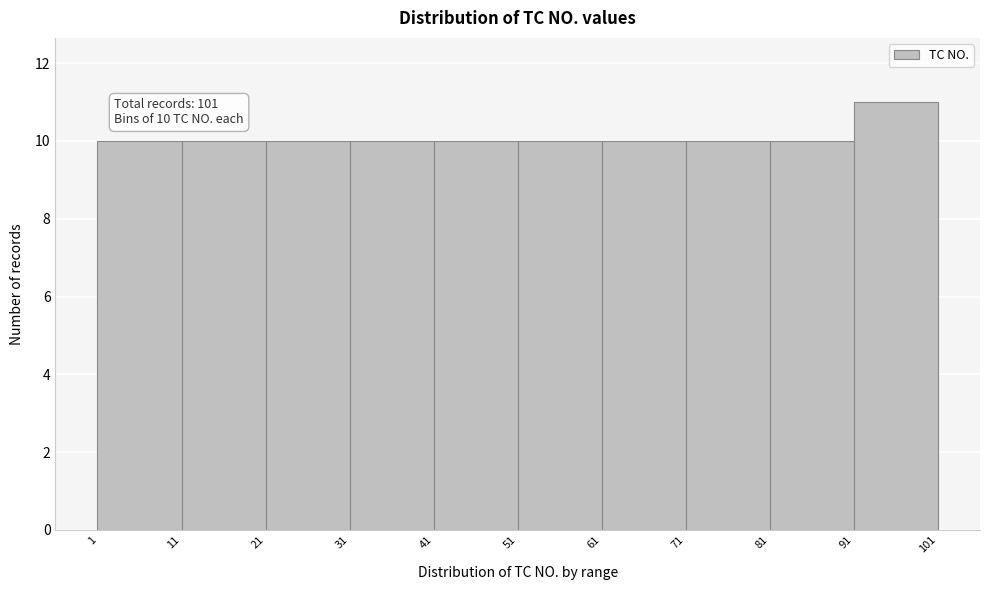

Over which range of the x-axis is the bar tallest?

91 to 101